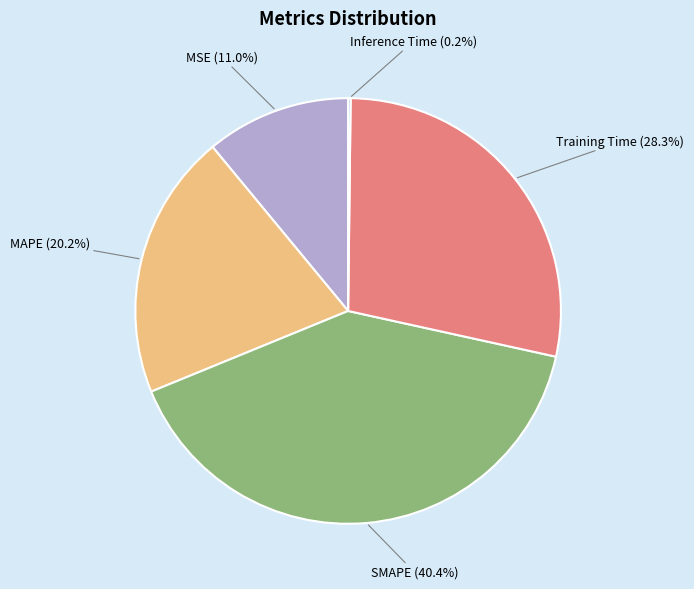

Is it true that MSE is 11% of the pie?

True